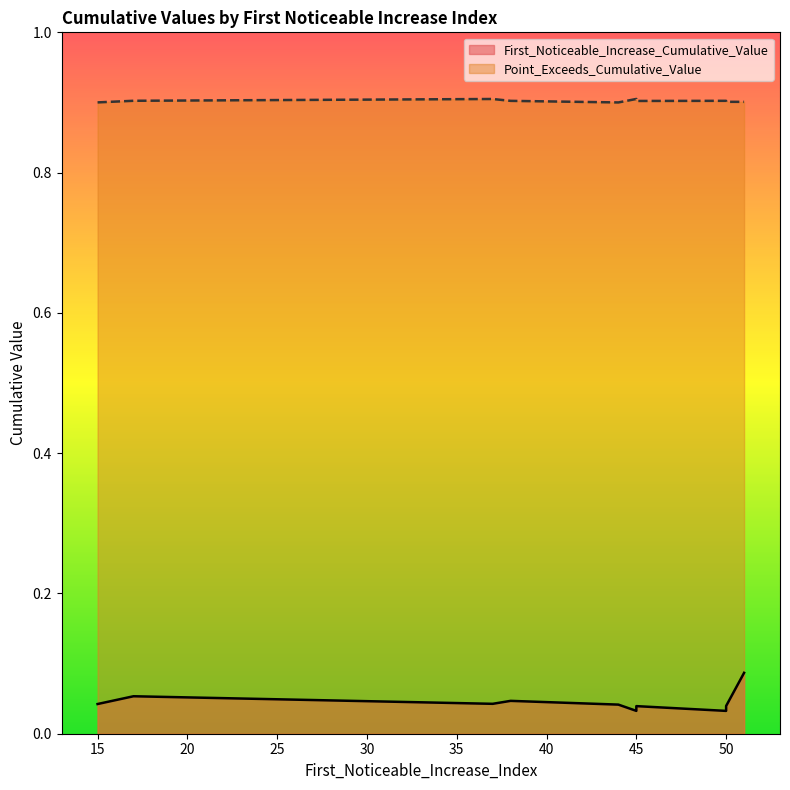

The First_Noticeable_Increase_Cumulative_Value series shows 0.0 at 50. True or false?

False